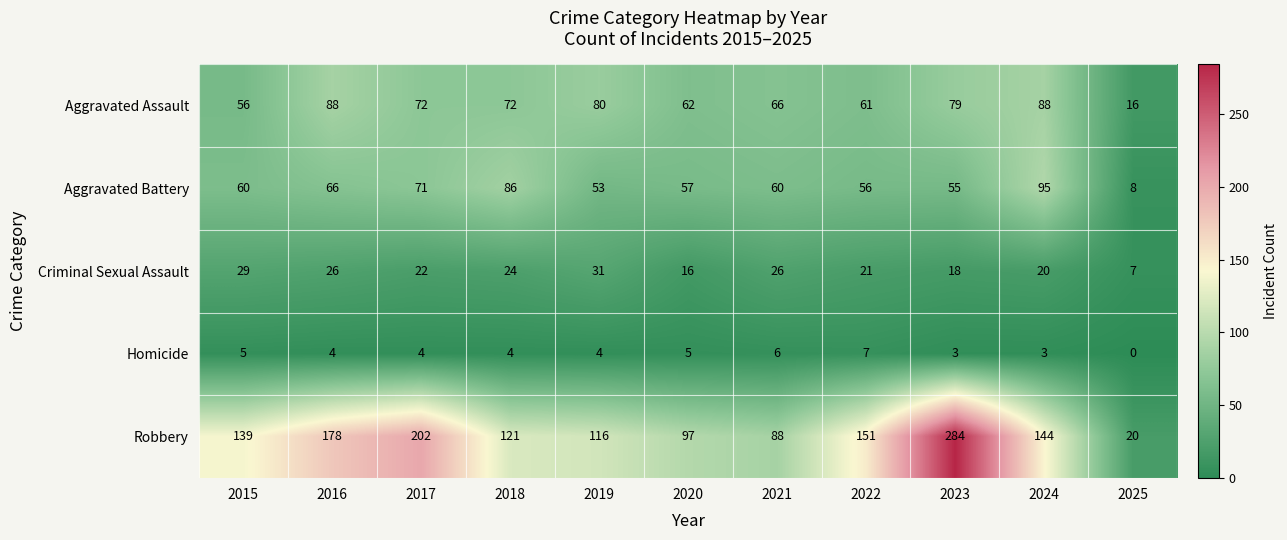

Which series changed the most between 2018 and 2023?

Robbery